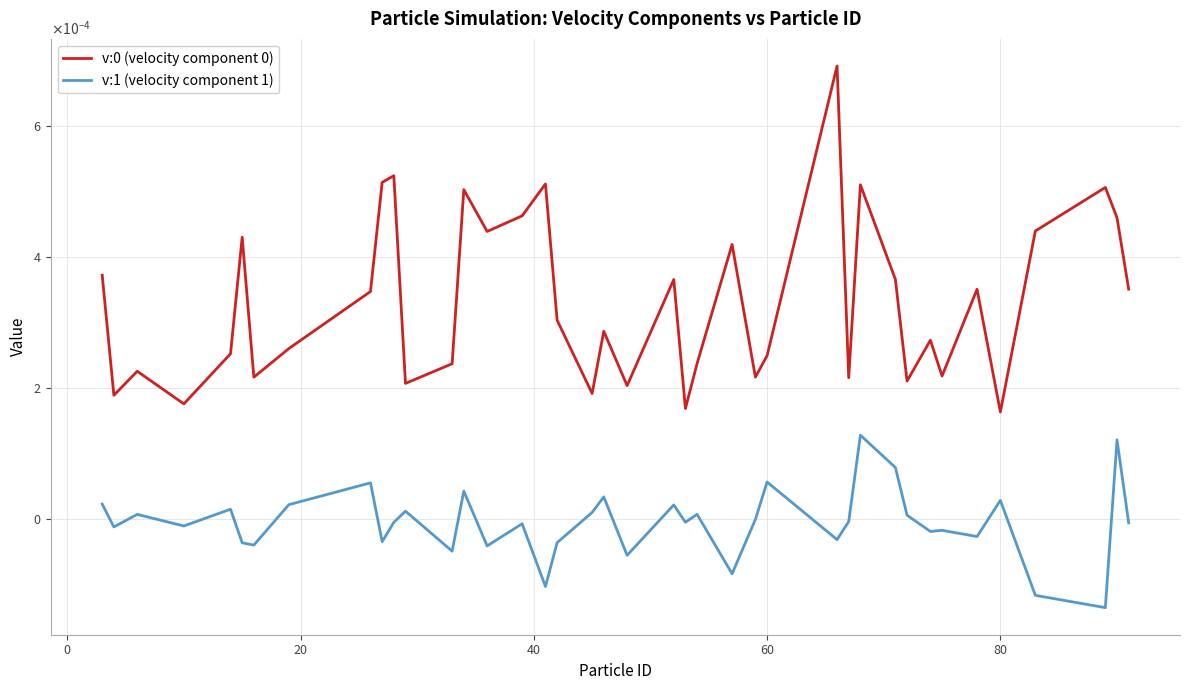

Rank the series by their average value, from lowest to highest.

v:1 (velocity component 1), v:0 (velocity component 0)